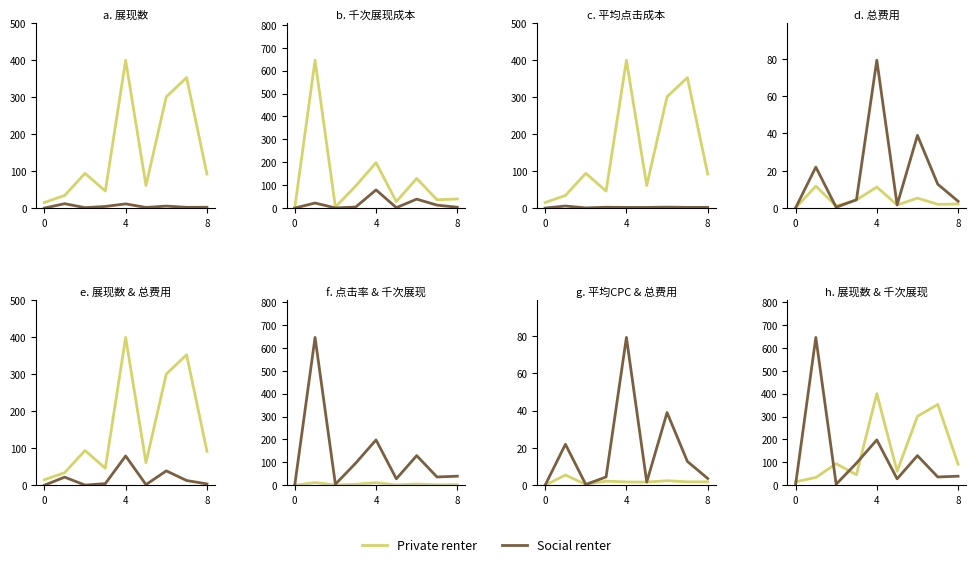

How many intersections are there between 展现数 and 千次展现成本?

4